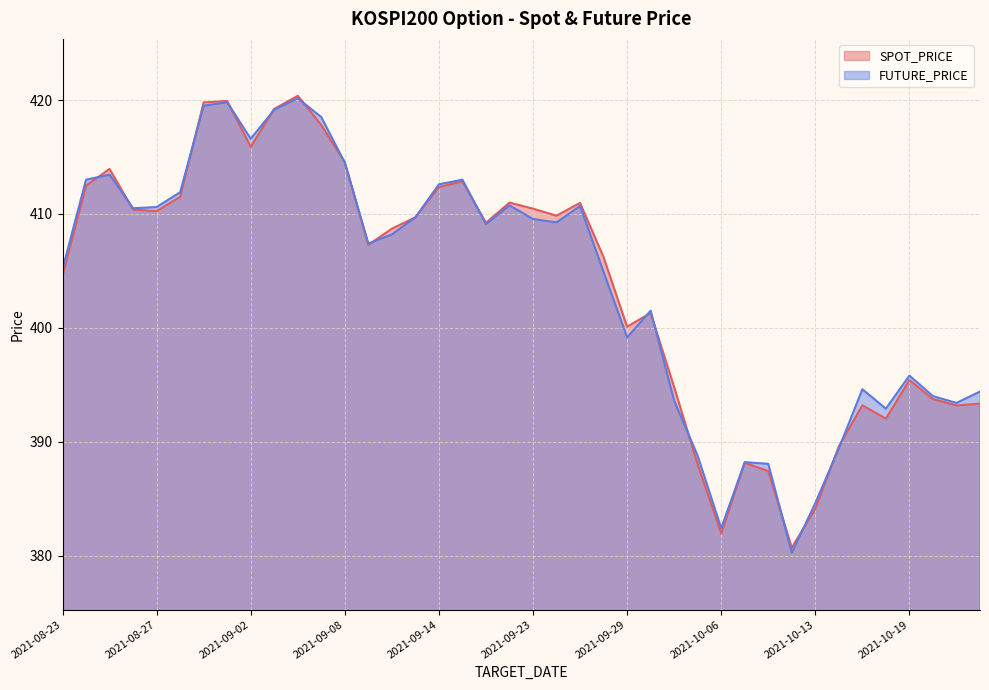

The FUTURE_PRICE series shows 384.6 at 2021-10-13. True or false?

True